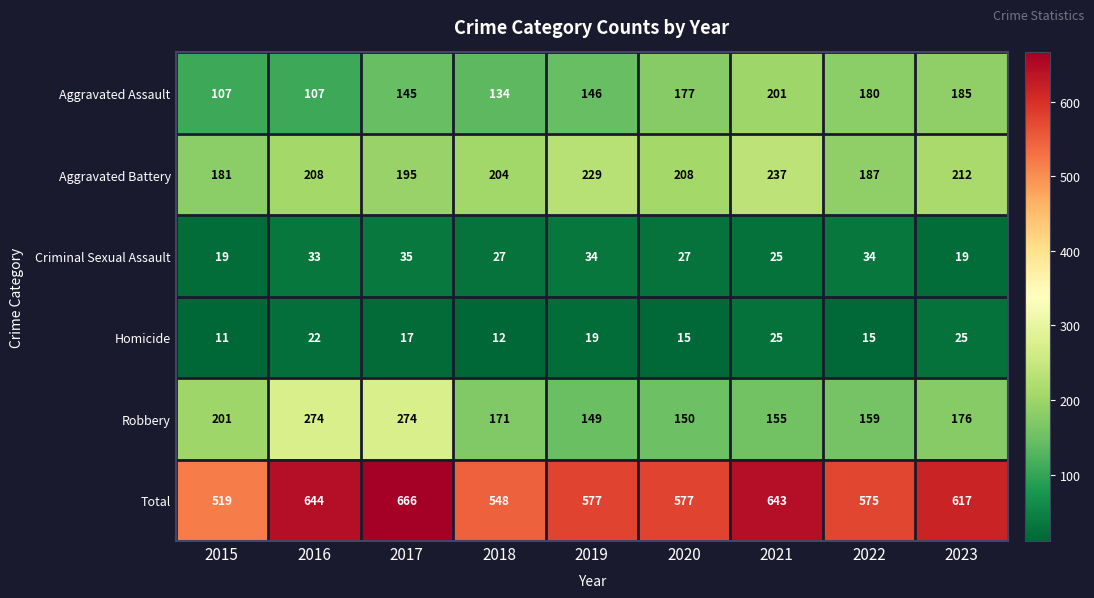

What is the difference between the Homicide values at 2021 and 2018?

13